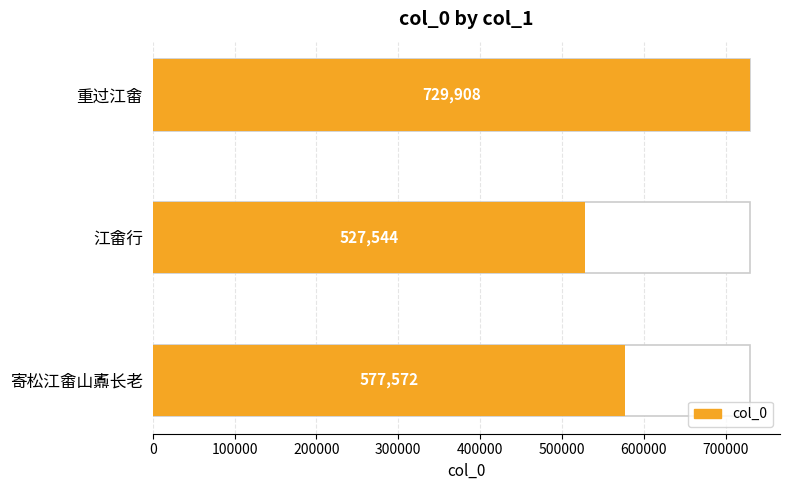

What is the difference between the maximum and minimum values?

202364